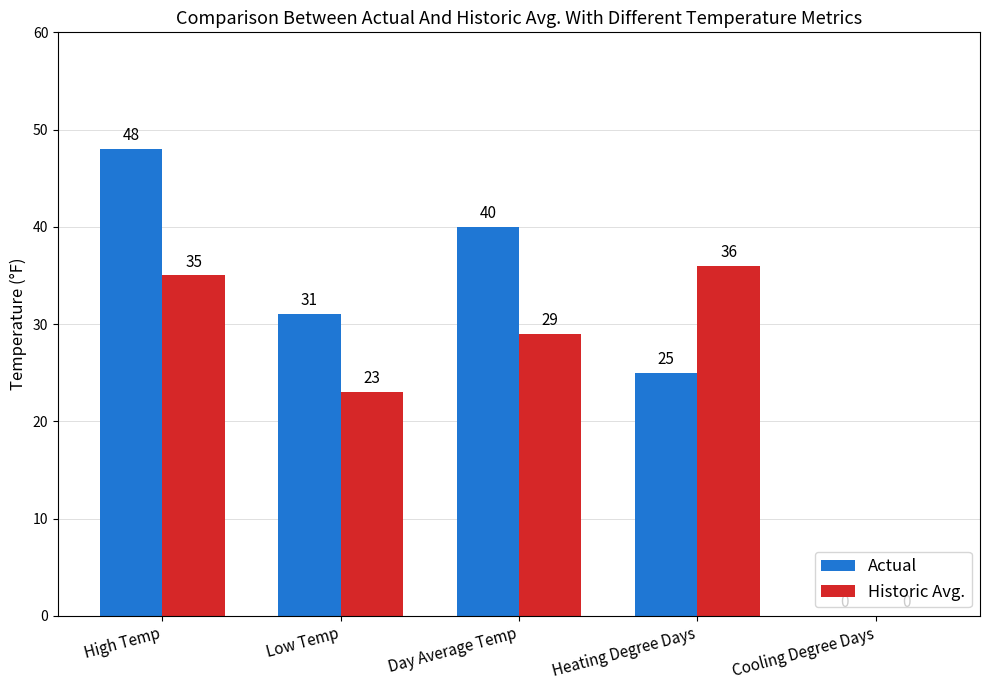

What is the approximate value of Historic Avg. at Heating Degree Days, to the nearest 5?

35